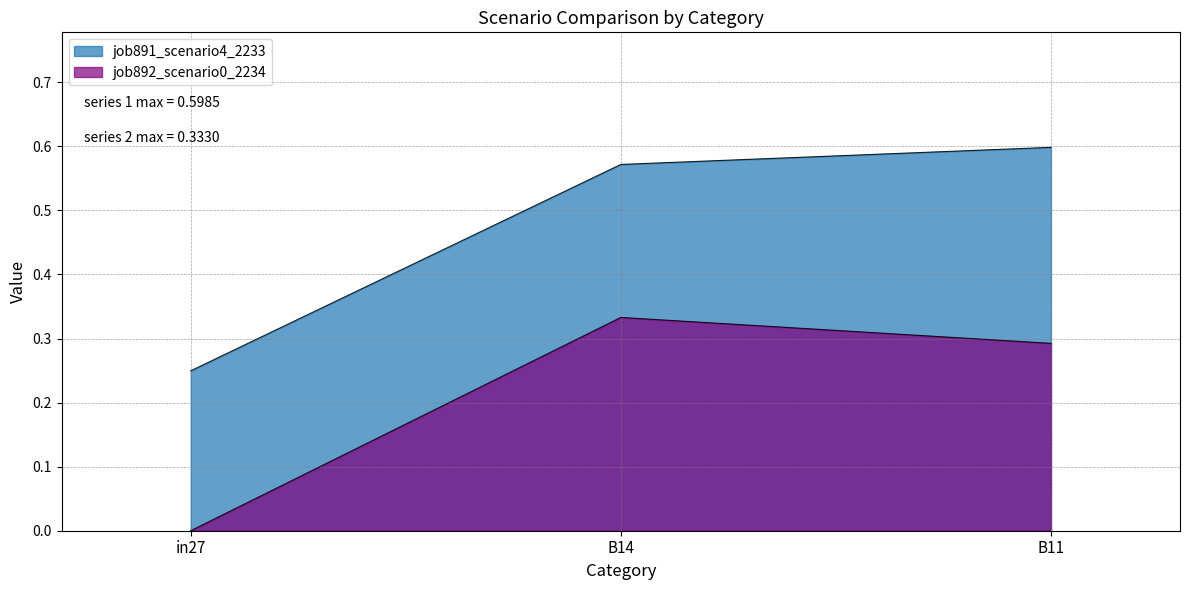

At how many categories does at least one series exceed 0?

3